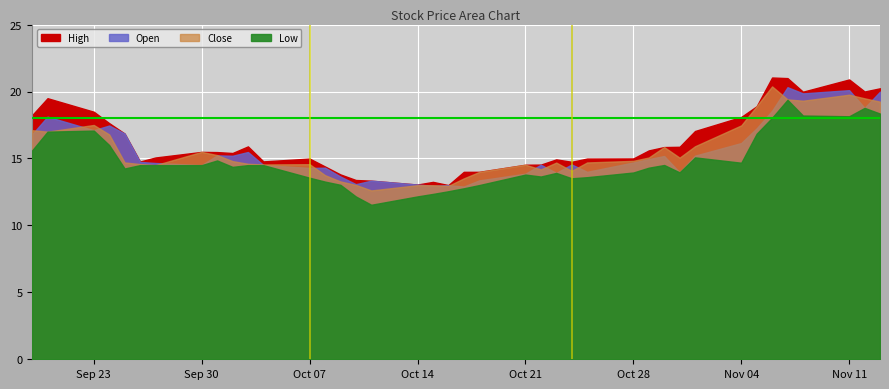

At which category does Low reach its first local peak?

2019-09-23